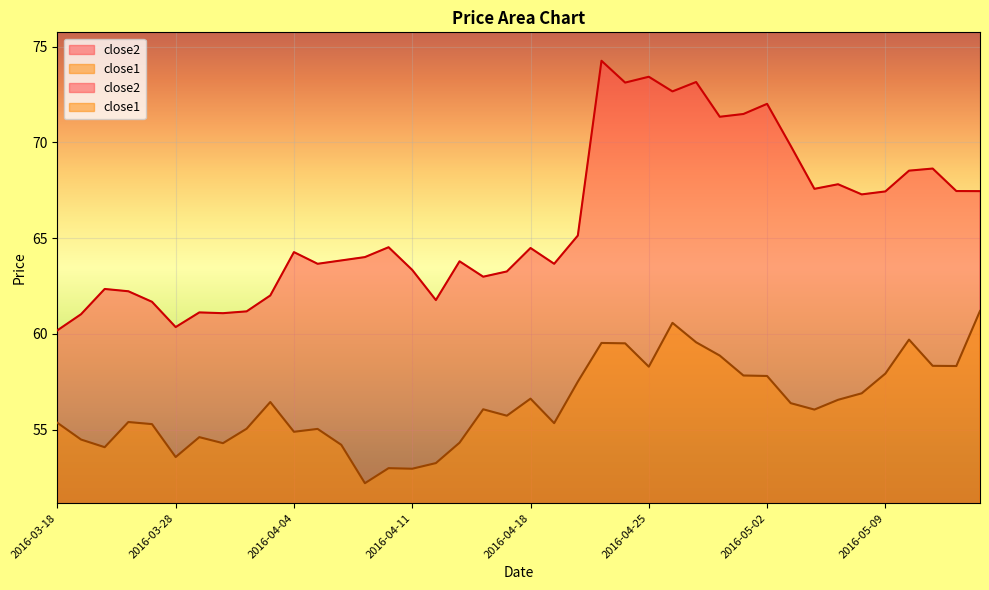

What is the lowest value of the close1 series?

52.2